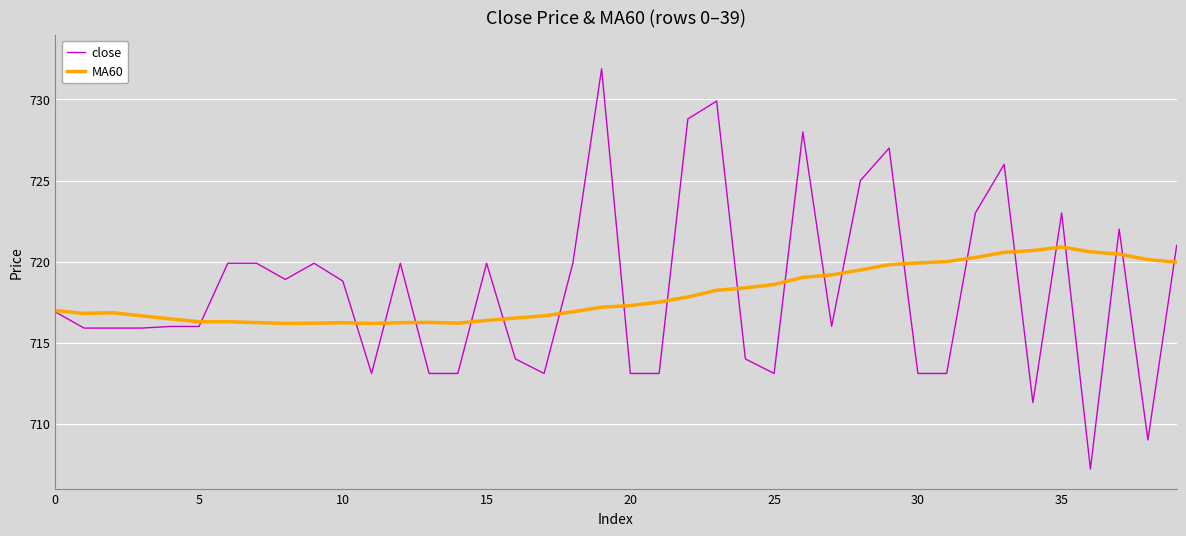

List the series in order of their peak value, highest first.

close, MA60